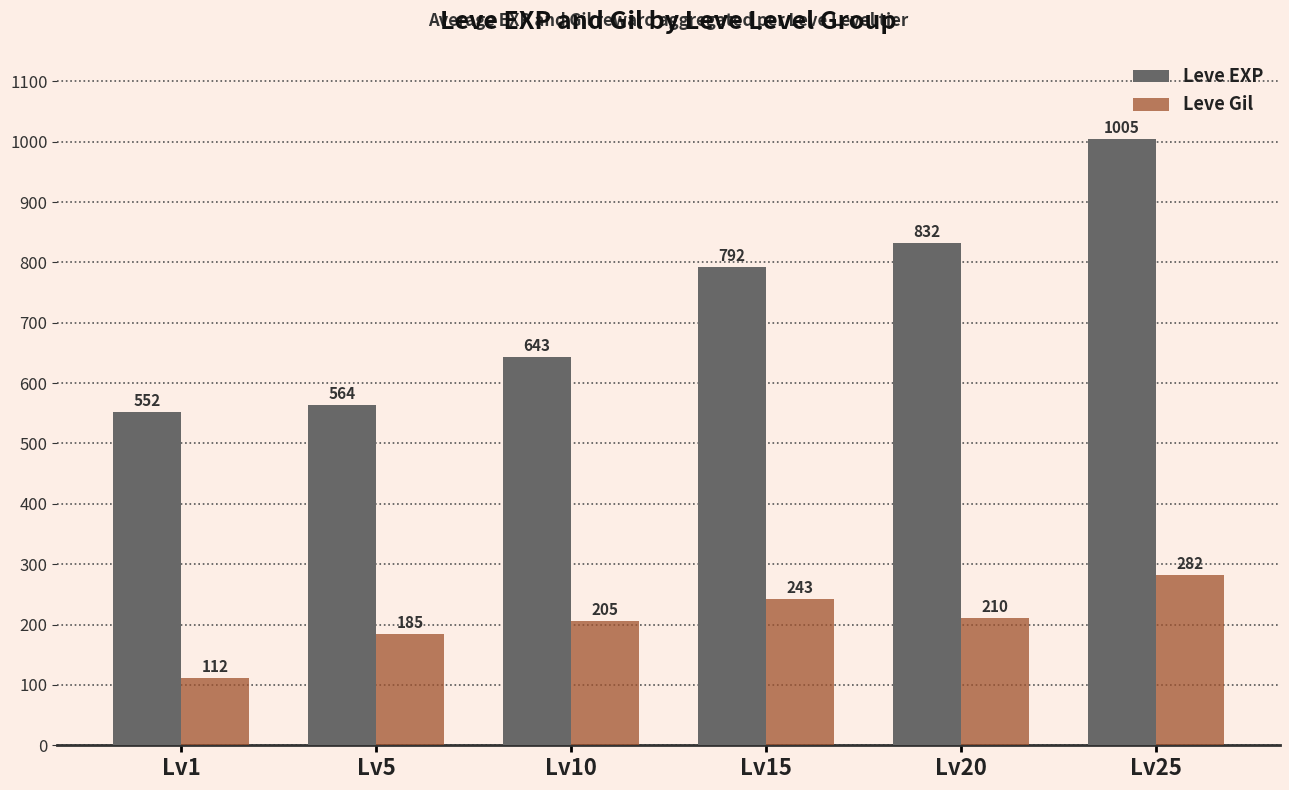

Which series has the largest total across all categories?

Leve EXP